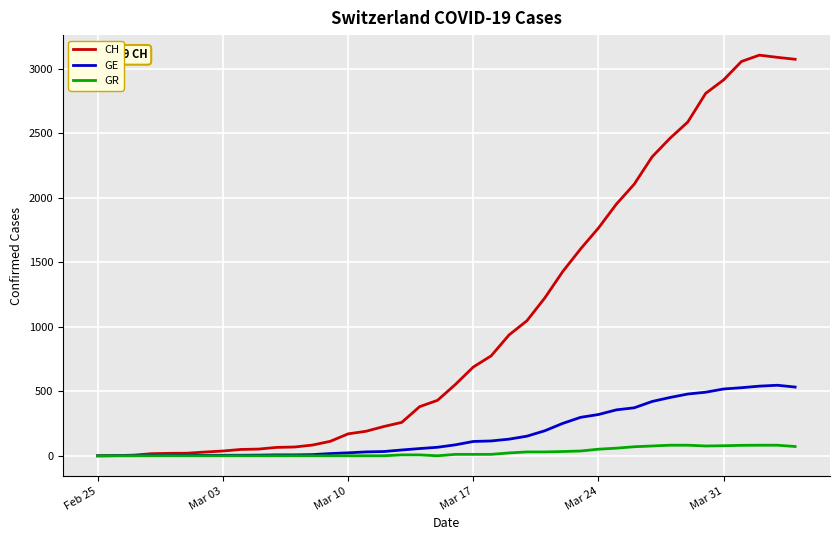

Rank the series by their maximum value, from highest to lowest.

CH, GE, GR